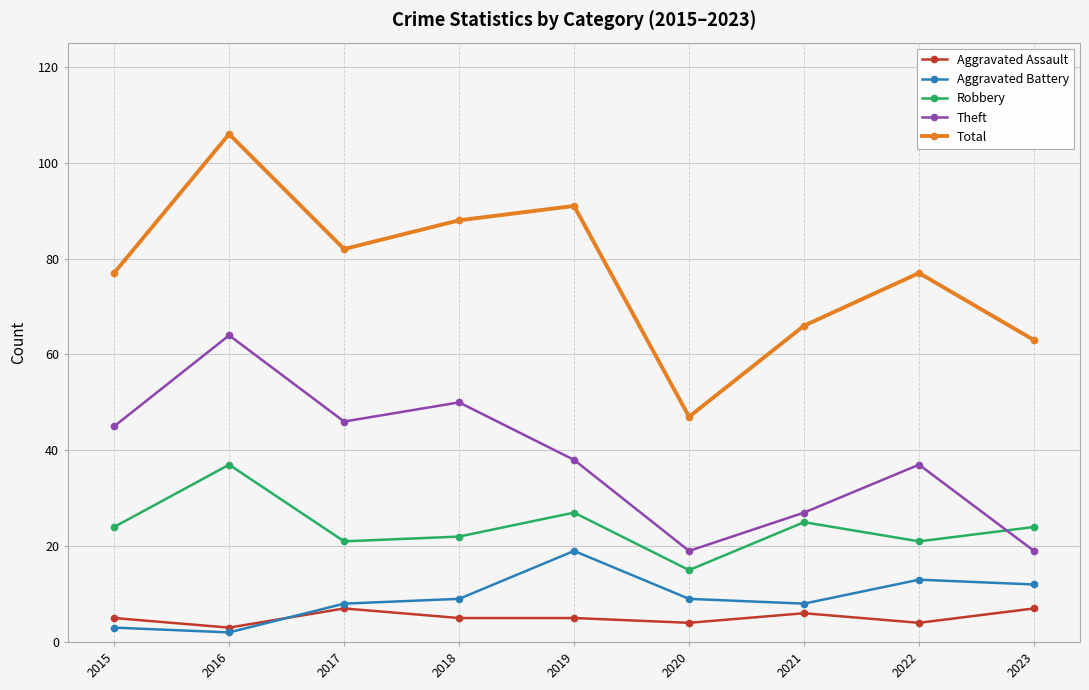

True or false: Aggravated Assault and Theft intersect in this chart.

False